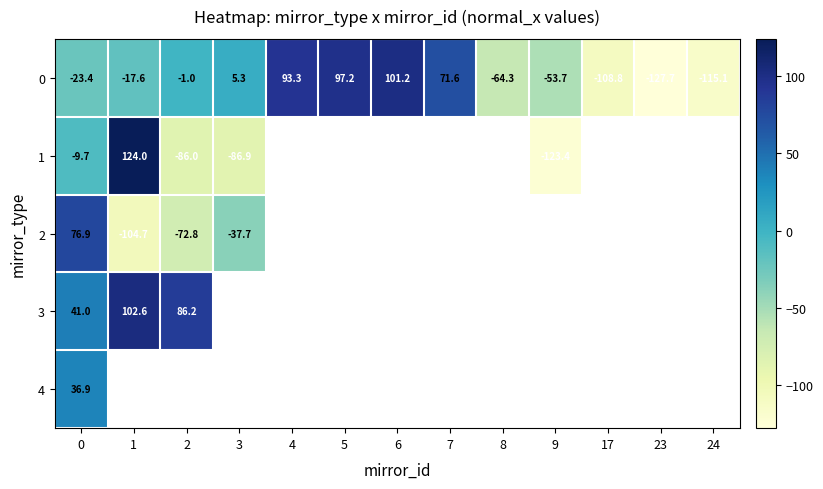

At which label does 2 reach its minimum?

1